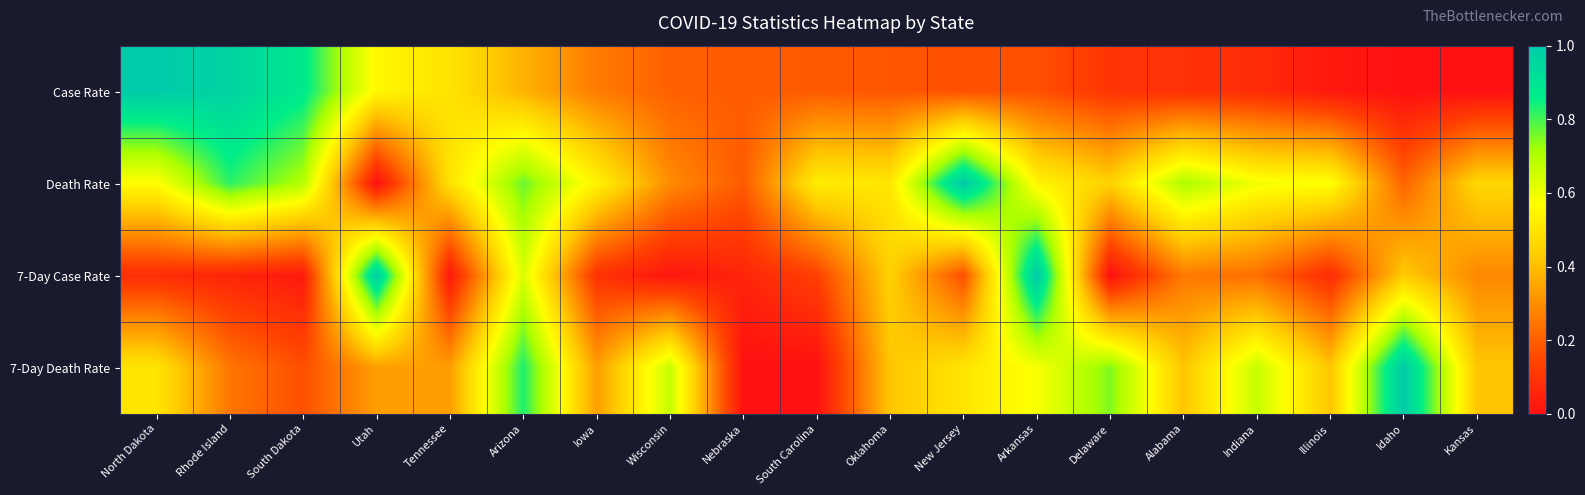

At Iowa, list the series in order from largest to smallest.

Death Rate, 7-Day Death Rate, Case Rate, 7-Day Case Rate